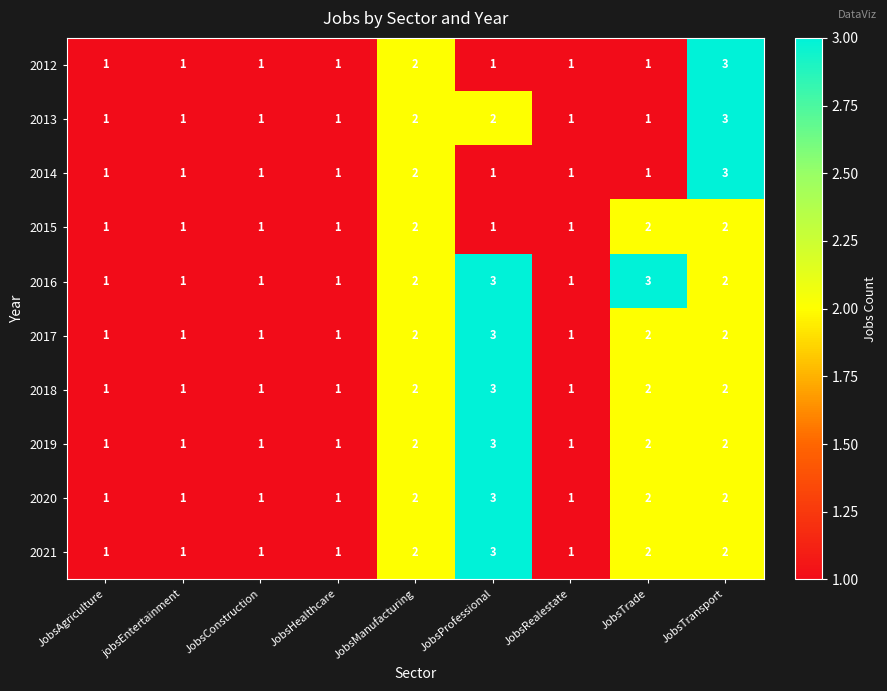

Count the 2012 values in the range 1 to 2.

8